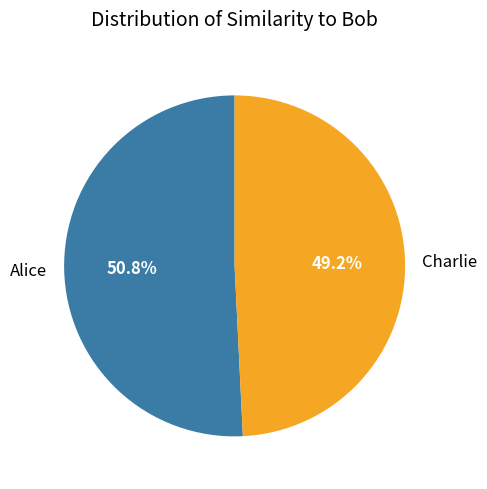

Is it true that Alice is 51% of the pie?

True